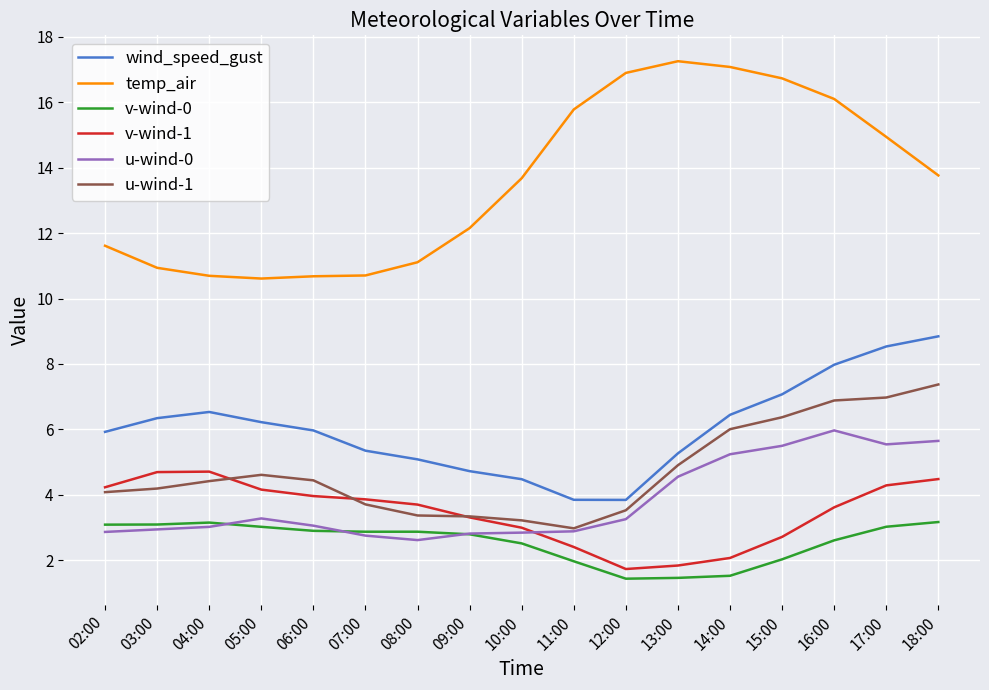

What is the difference between the second highest and minimum values in the u-wind-0 series?

3.0